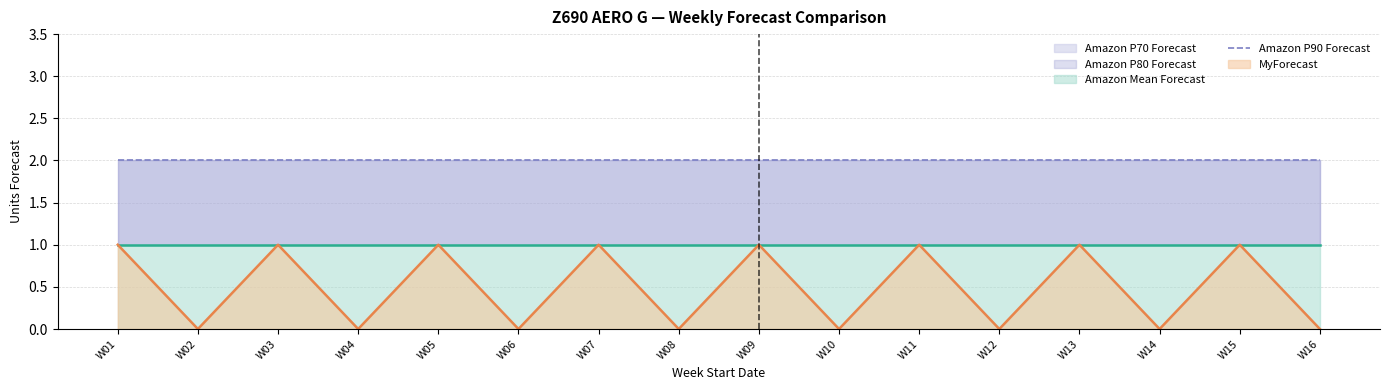

Does the chart have visible grid lines?

Yes